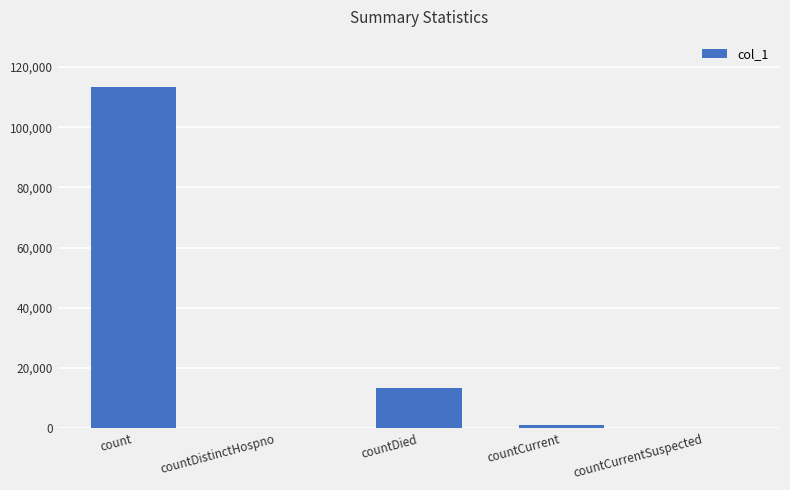

What is the sum of all values?

127703